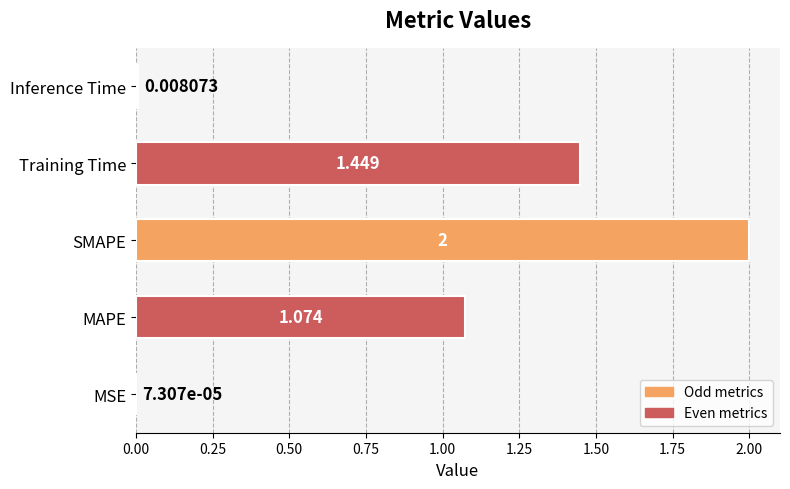

Between MSE and Training Time, which is larger?

Training Time